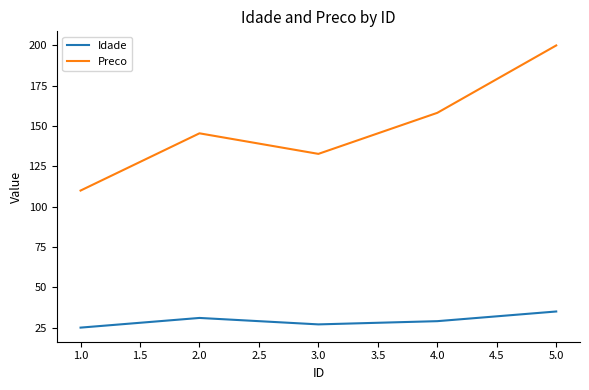

Is it true that Idade equals 43.6 at 4.0?

False